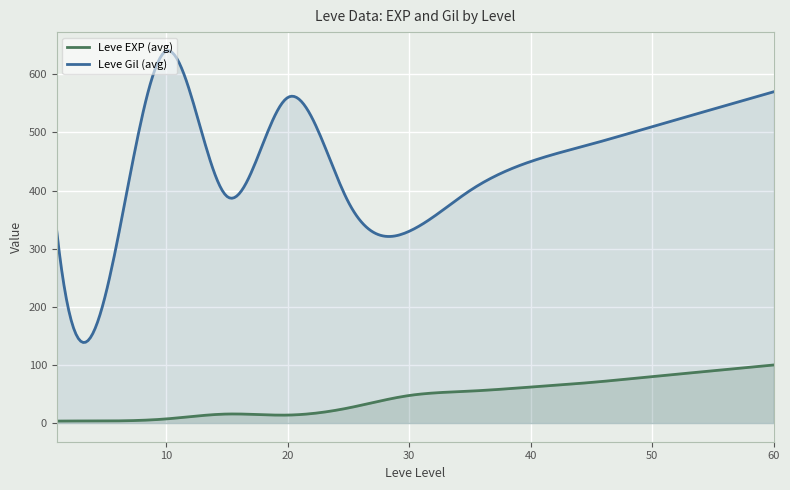

True or false: Leve EXP has more than 0 points higher than both neighbors.

True